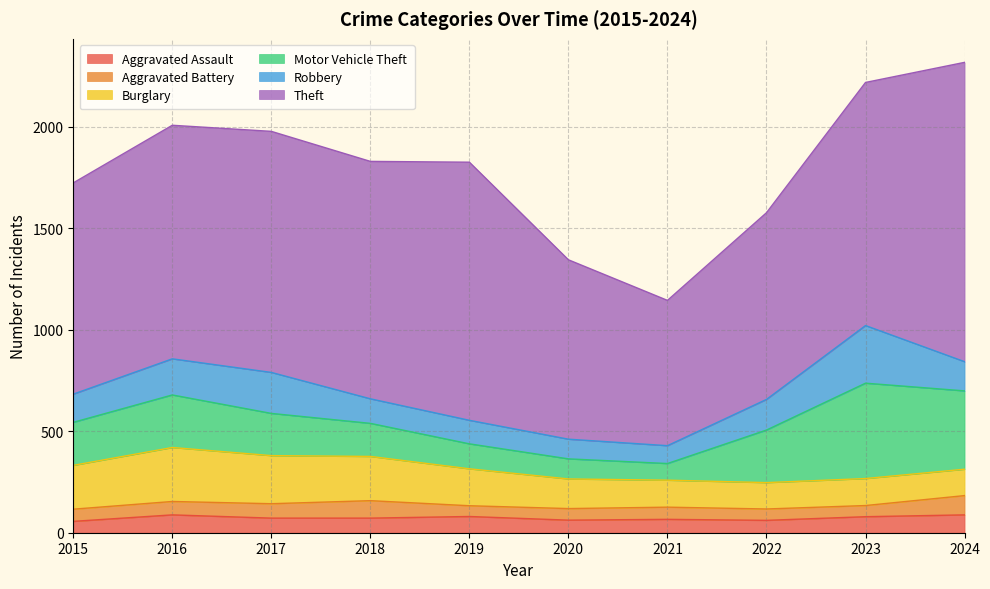

True or false: Burglary and Motor Vehicle Theft cross at least once.

True